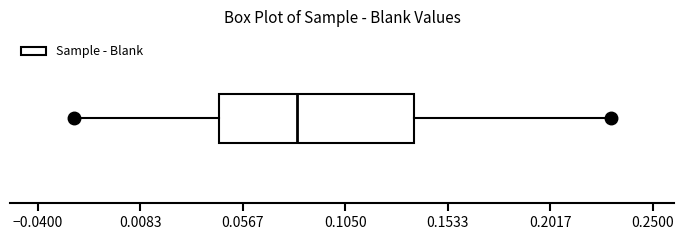

Read this box plot against the x-axis: the position of the median line, the range covered by the box, and the ends of both whiskers. The values are not printed on the chart, so give them approximately, as read against the axis.

median 0.080, box 0.045 to 0.140, whiskers -0.025 to 0.230